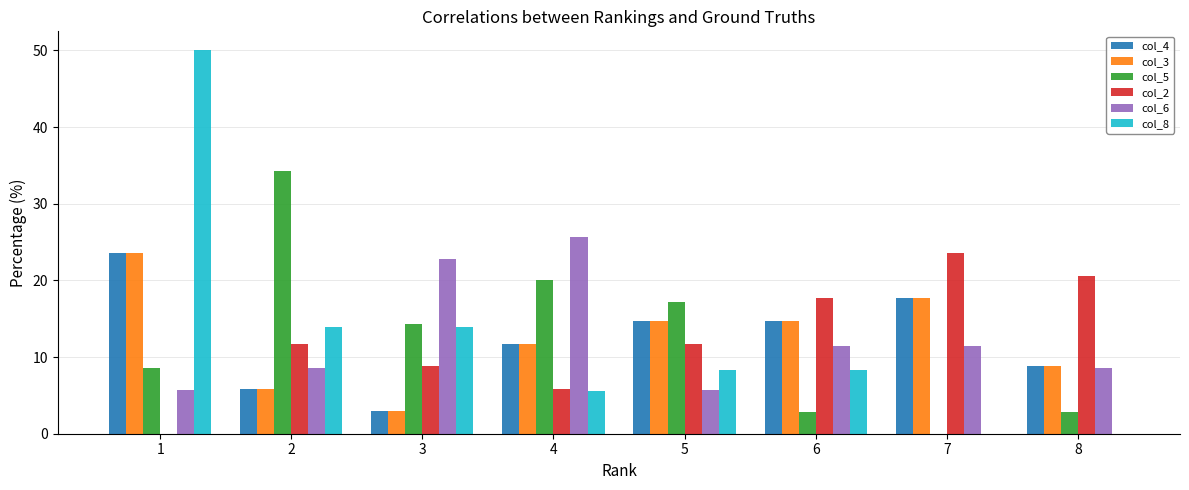

What is the average value of the col_2 series?

12.5